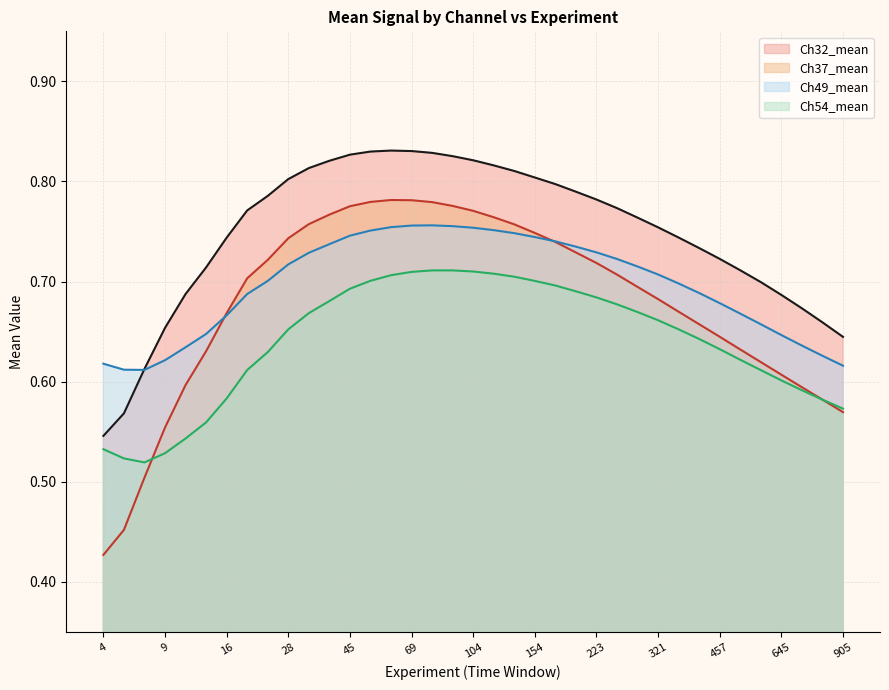

Which series changed the most between 20 and 104?

Ch54_mean